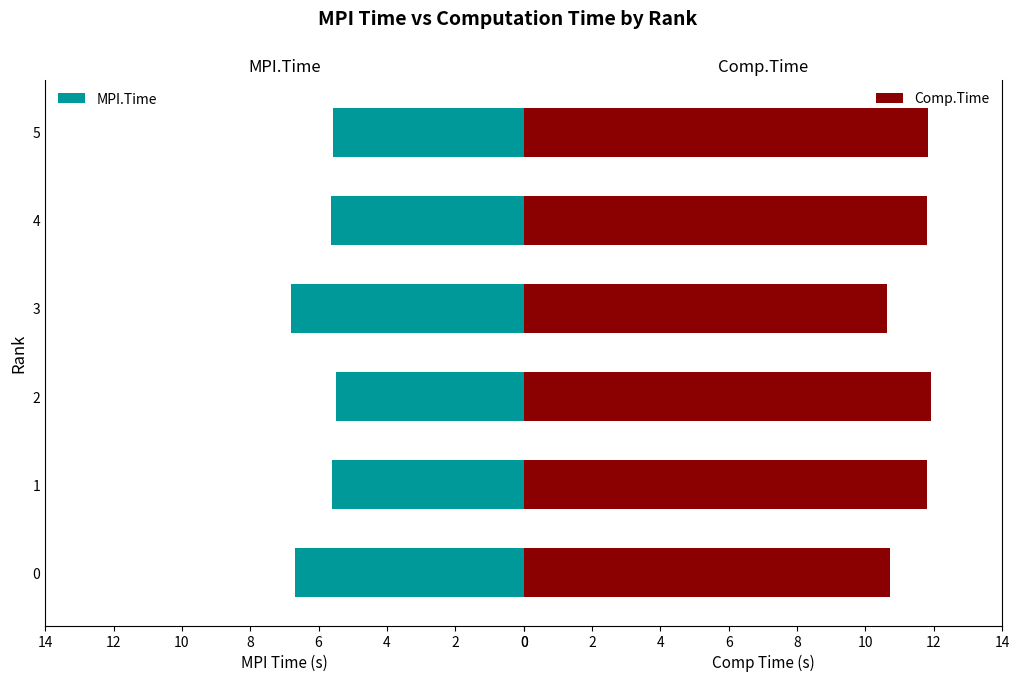

What is the value of the Comp.Time bar at the 3rd from the left?

11.9